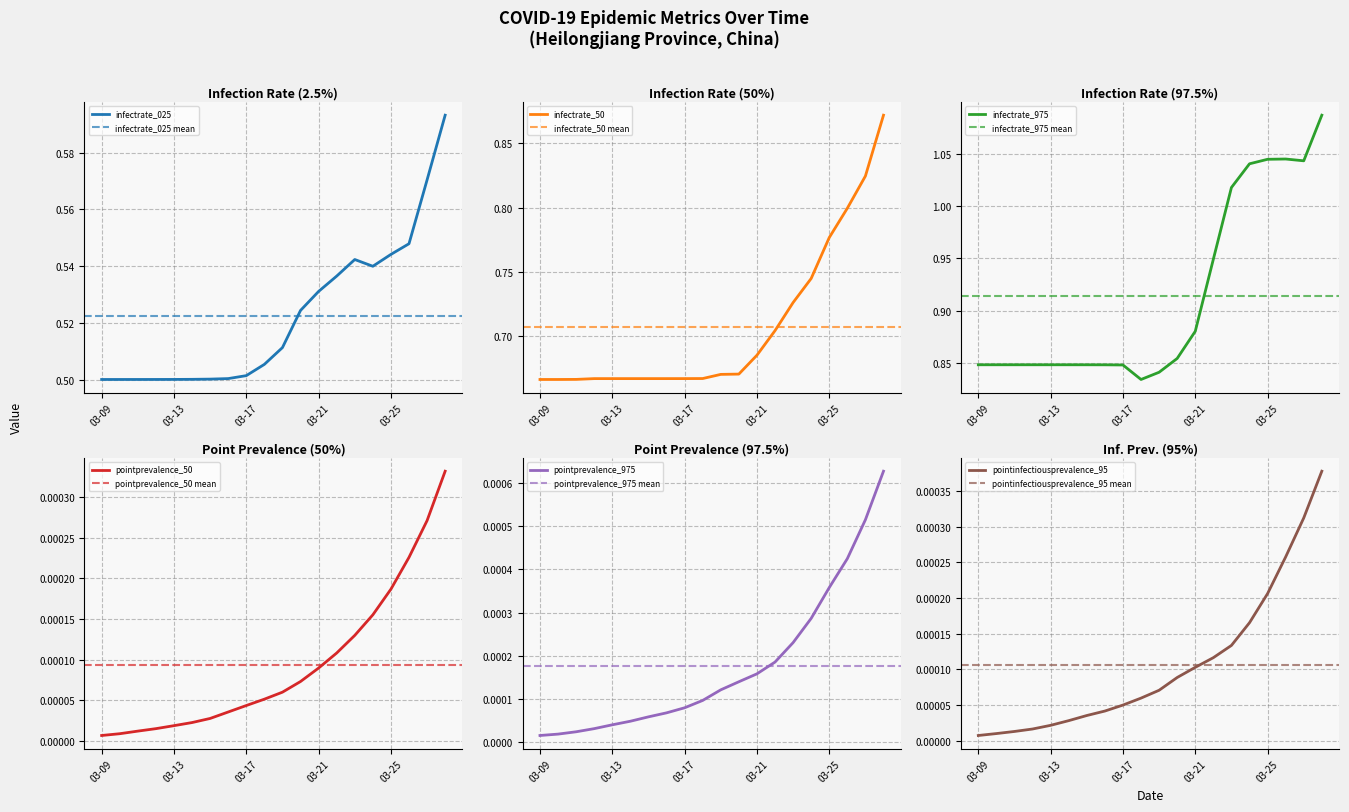

True or false: infectrate_975 and infectrate_50 cross at least once.

False